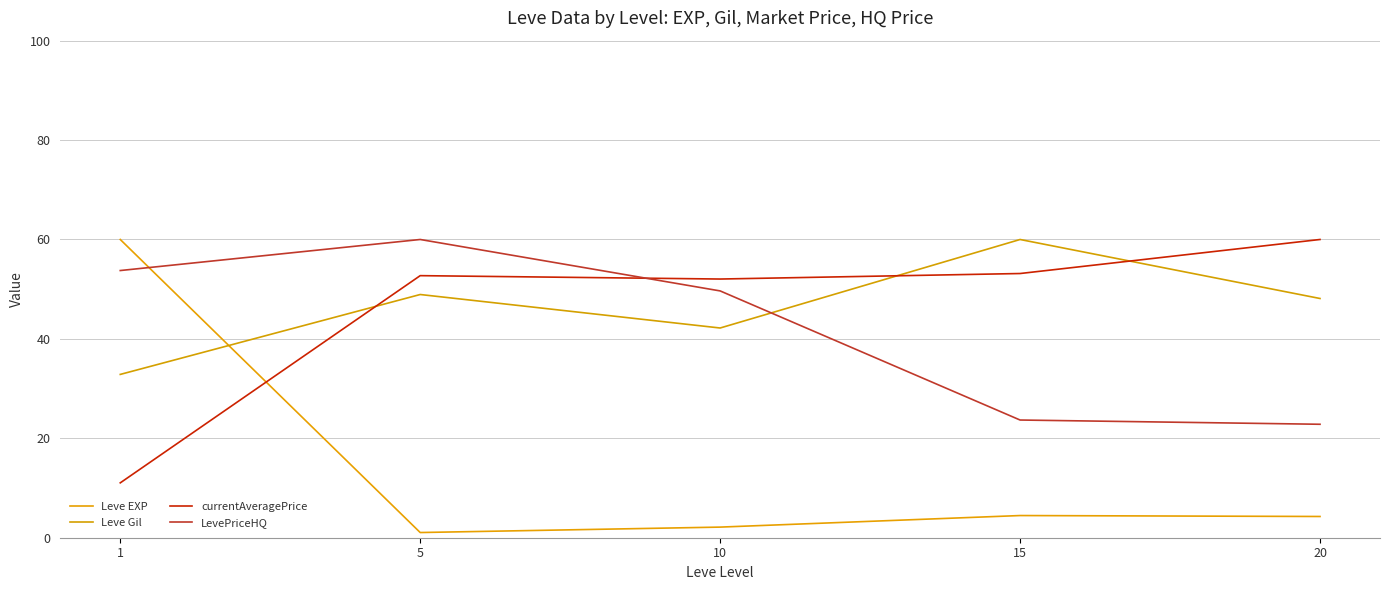

What is the spread (max minus min) of values at 10?

49.9